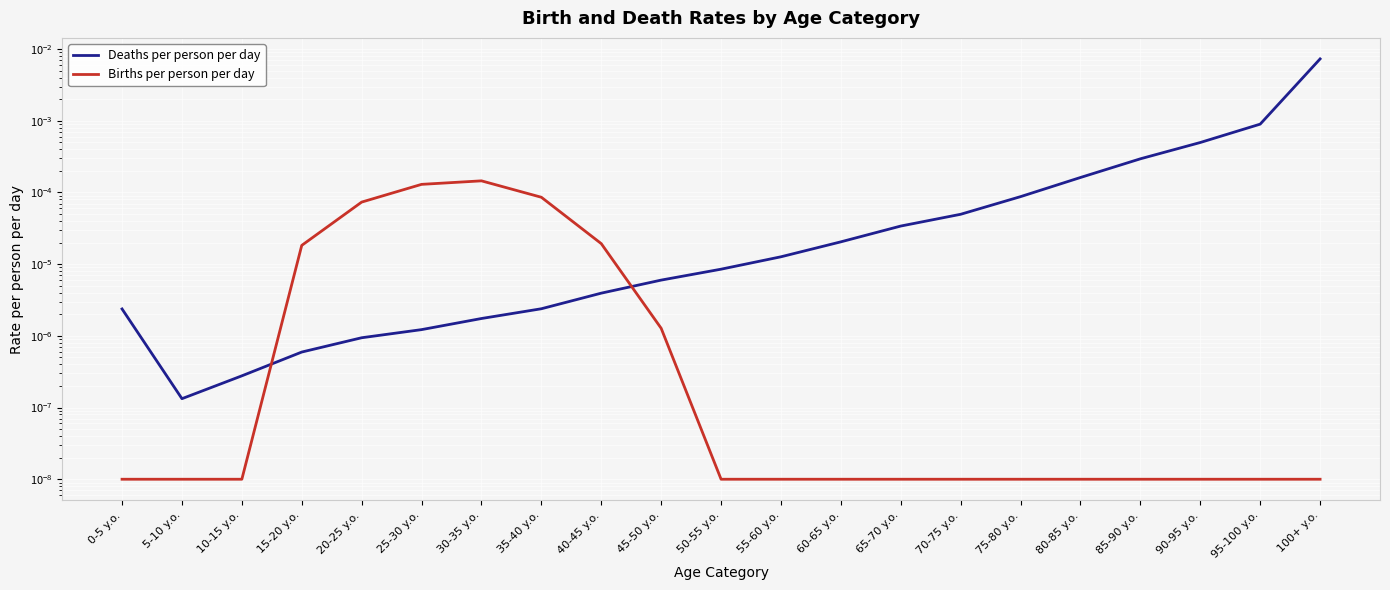

Between which two adjacent categories do Deaths per person per day and Births per person per day first intersect?

10-15 y.o. and 15-20 y.o.